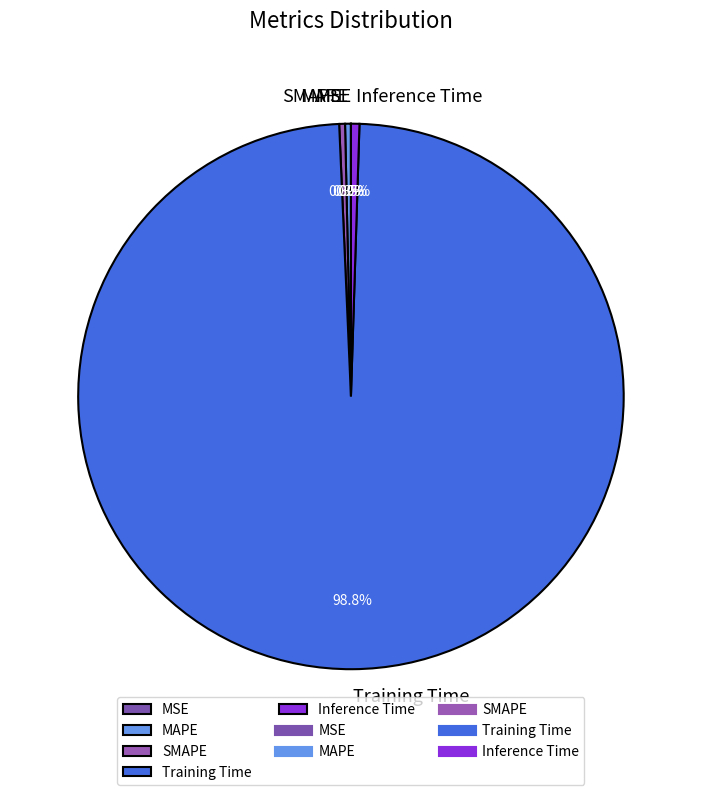

Which has a higher value, MAPE or Training Time?

Training Time